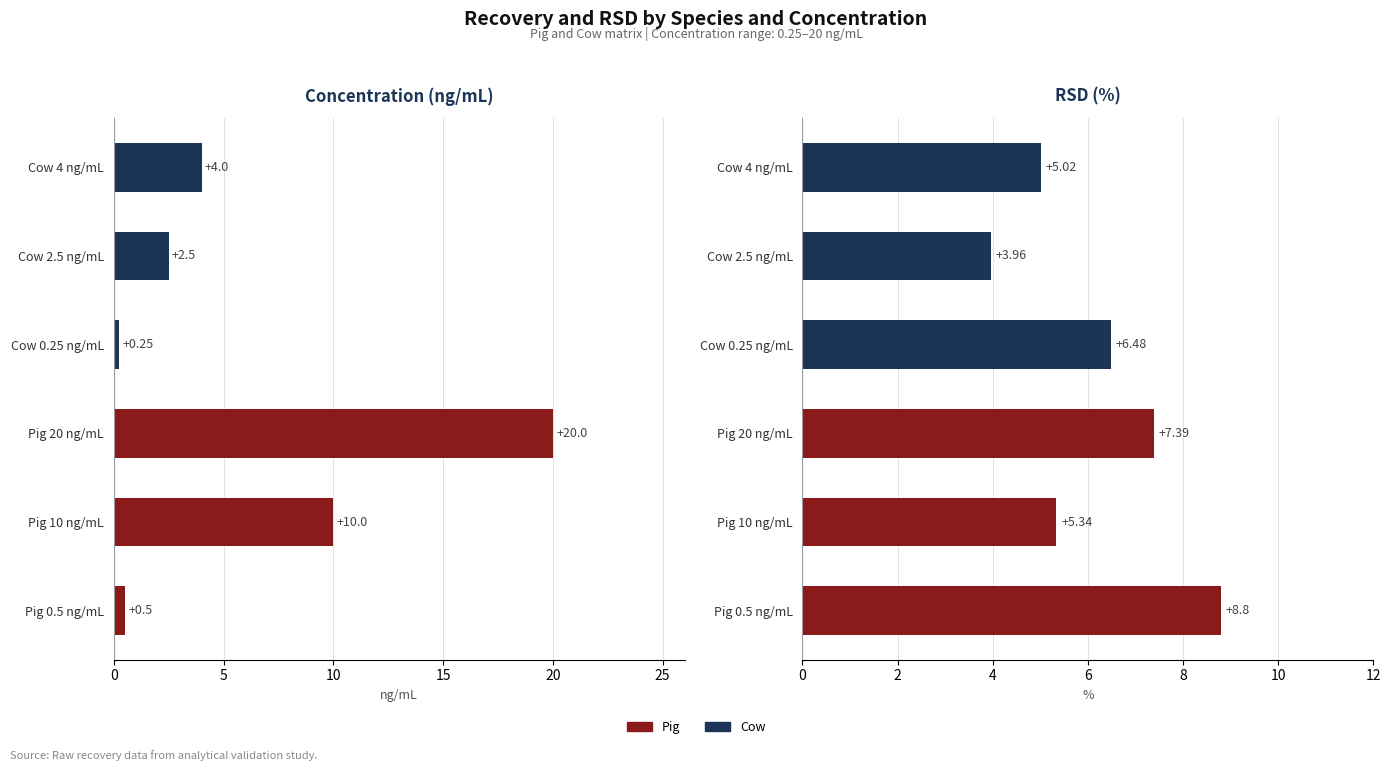

What is the greatest value displayed?

20.0